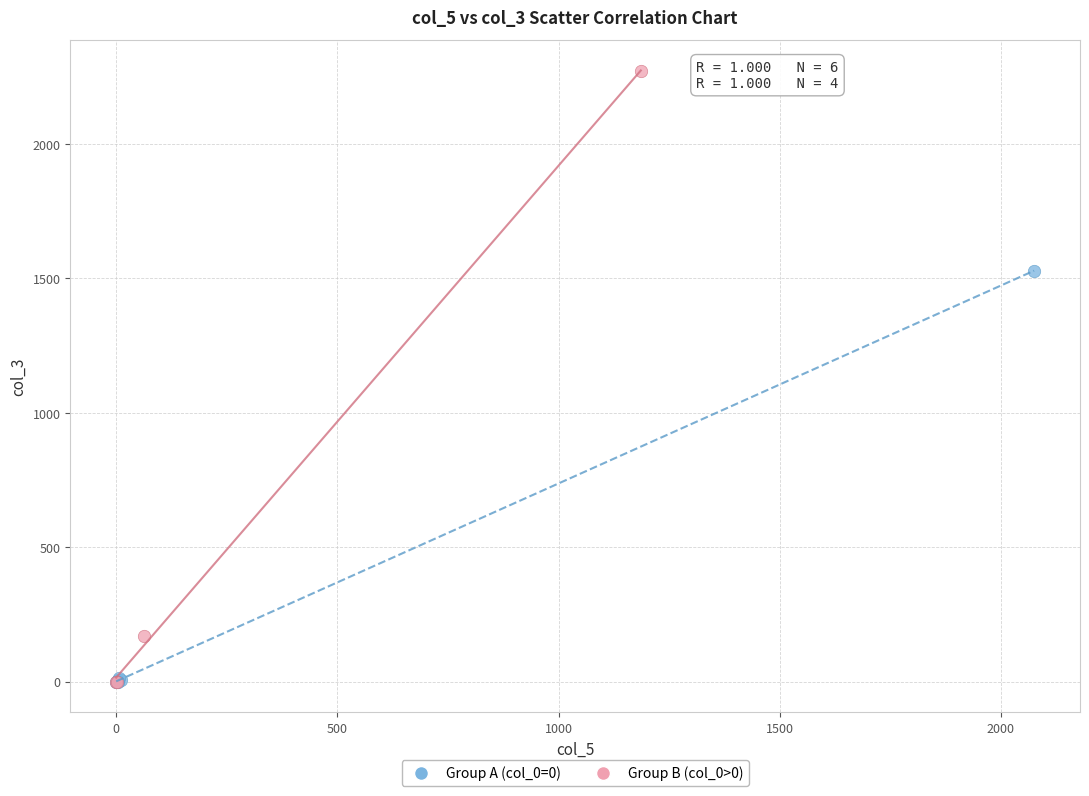

Which series reaches the maximum Y coordinate?

Group B (col_0>0)